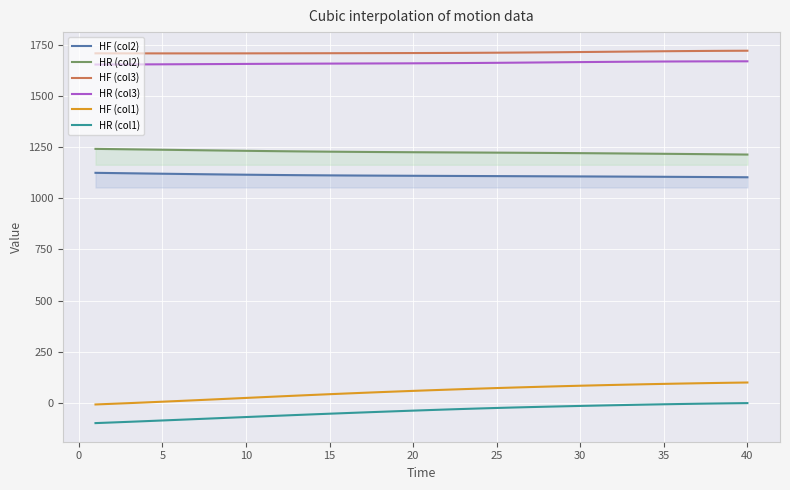

Does the chart display data point markers on the line(s)?

No